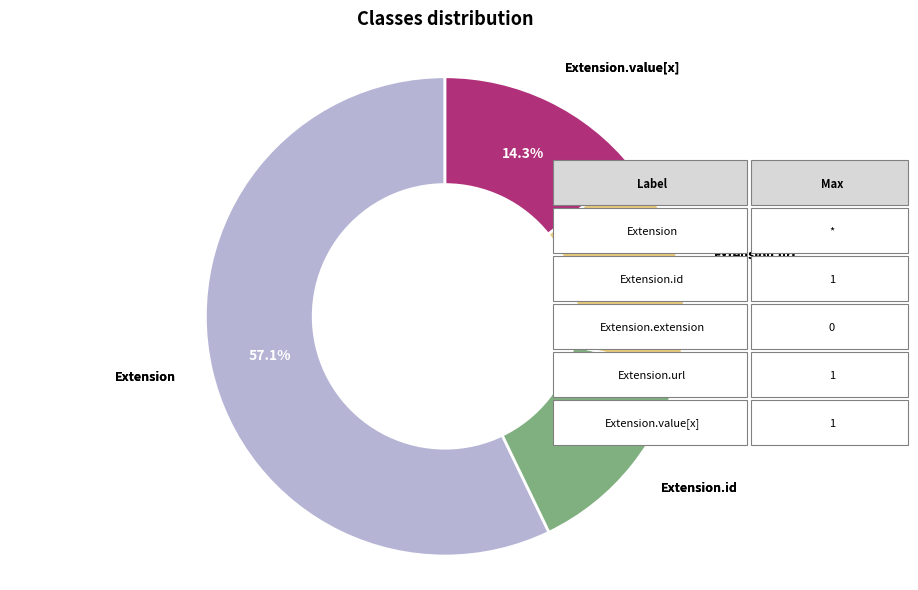

Is there any slice that represents more than half of the pie?

Yes